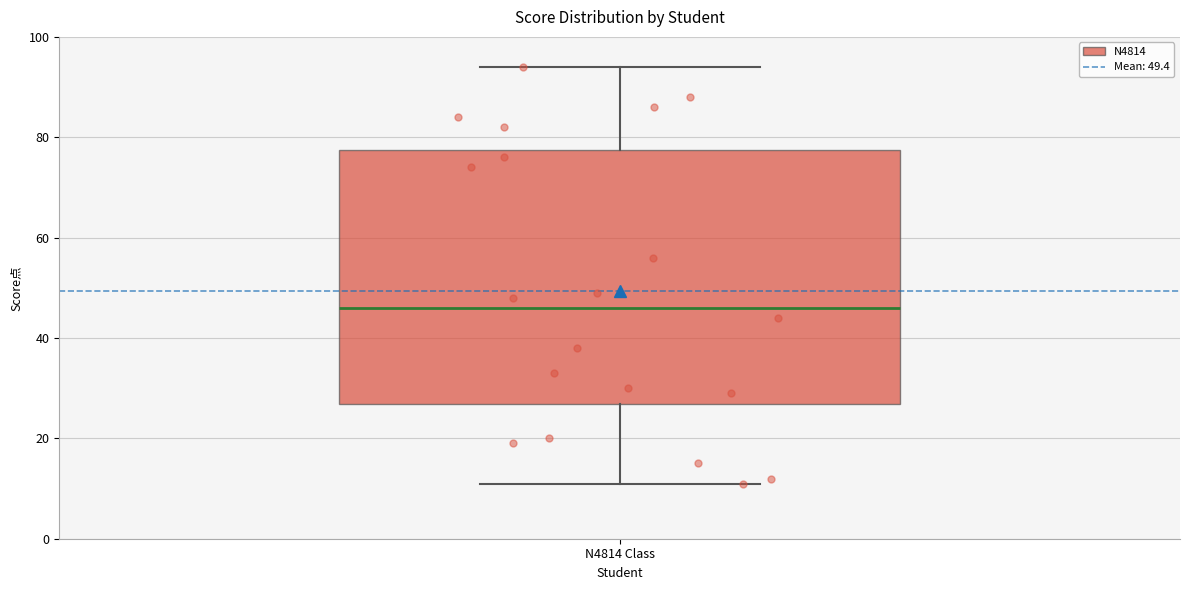

Where is the lower edge of the box for N4814 Class on the y-axis? The values are not printed on the chart, so give them approximately, as read against the axis.

26